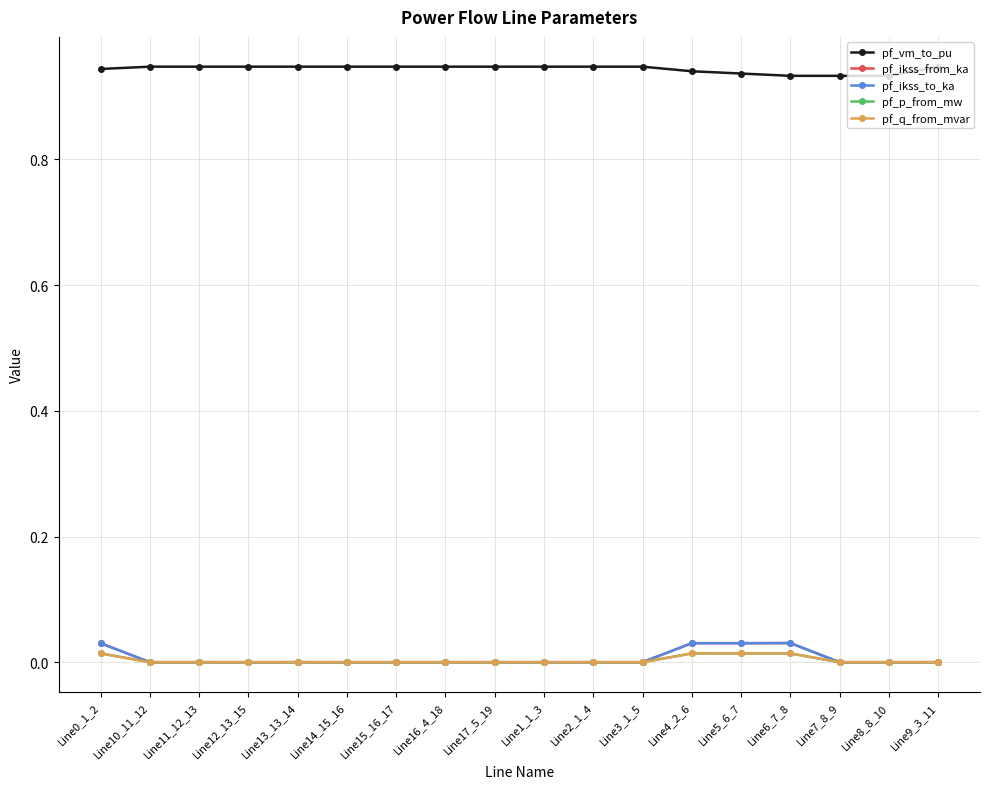

Does the chart have visible grid lines?

Yes